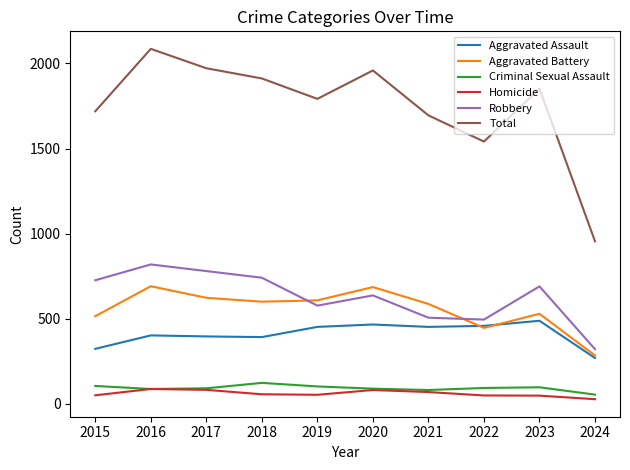

What is the maximum value shown in the chart?

2086